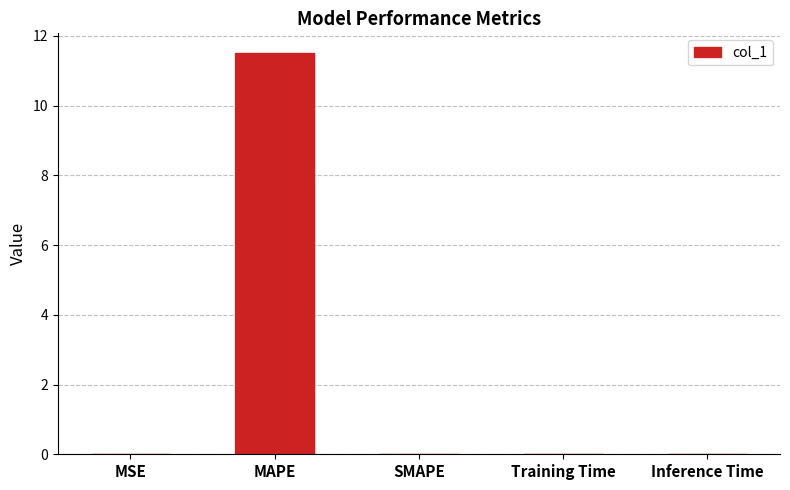

Which category has the highest value across all series?

MAPE